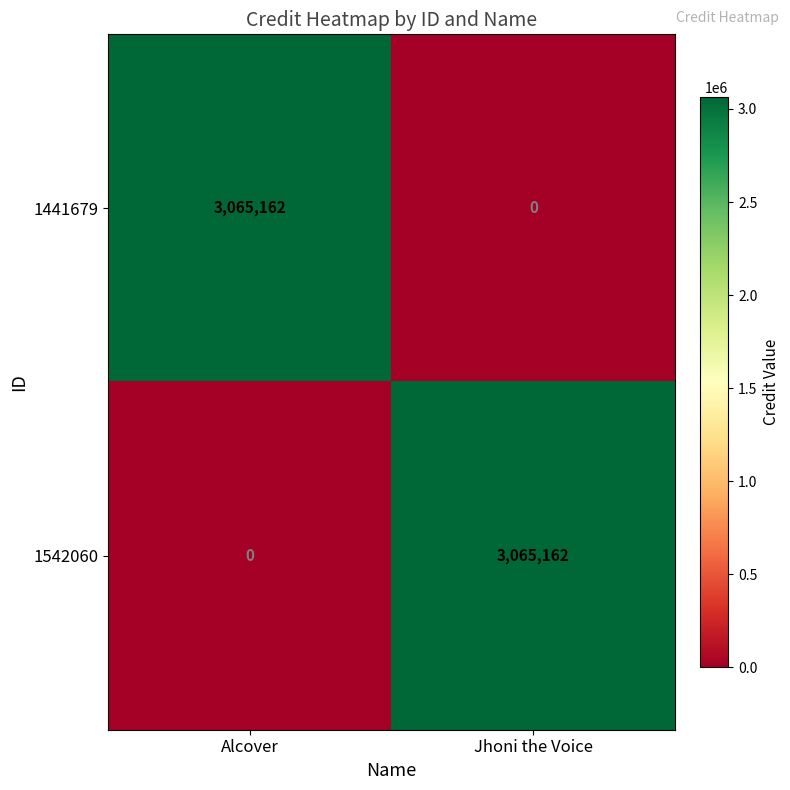

What is the sum of the 1542060 values at Jhoni the Voice and Alcover?

3065162